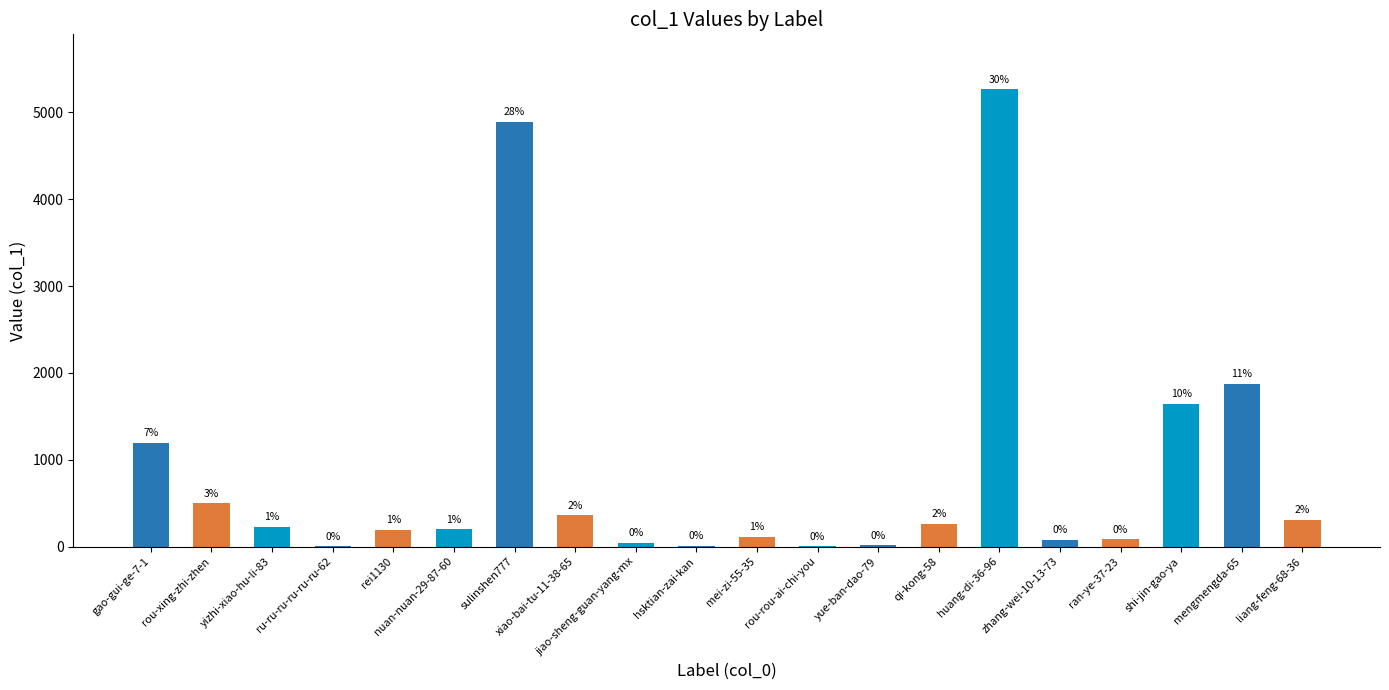

At which category does the chart reach its minimum across all series?

rou-rou-ai-chi-you